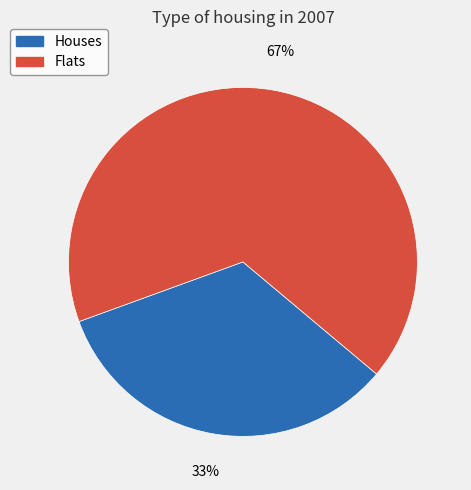

Is there any slice that represents more than half of the pie?

Yes